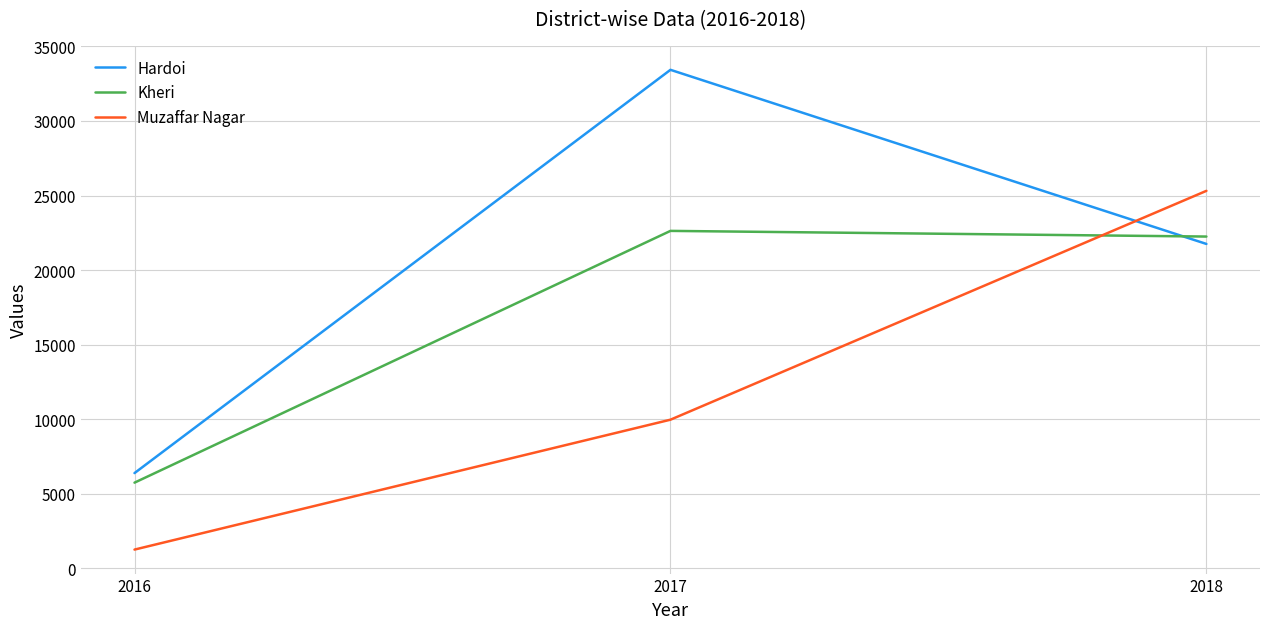

What is the minimum value shown in the chart?

1256